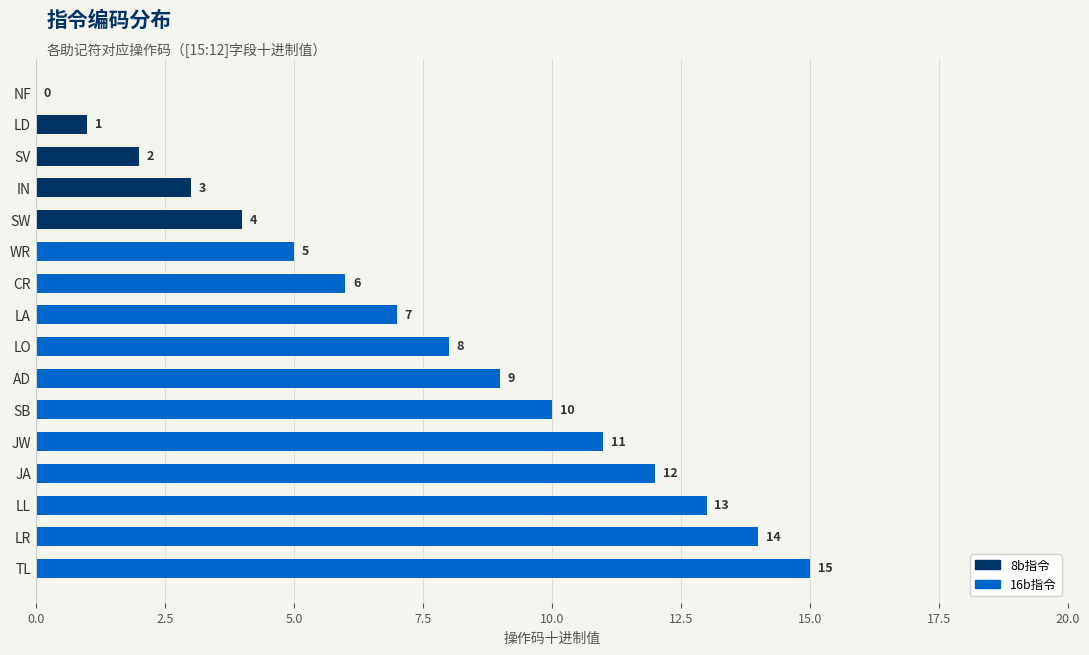

What is the ratio of the value at JW to the value at LA?

1.6